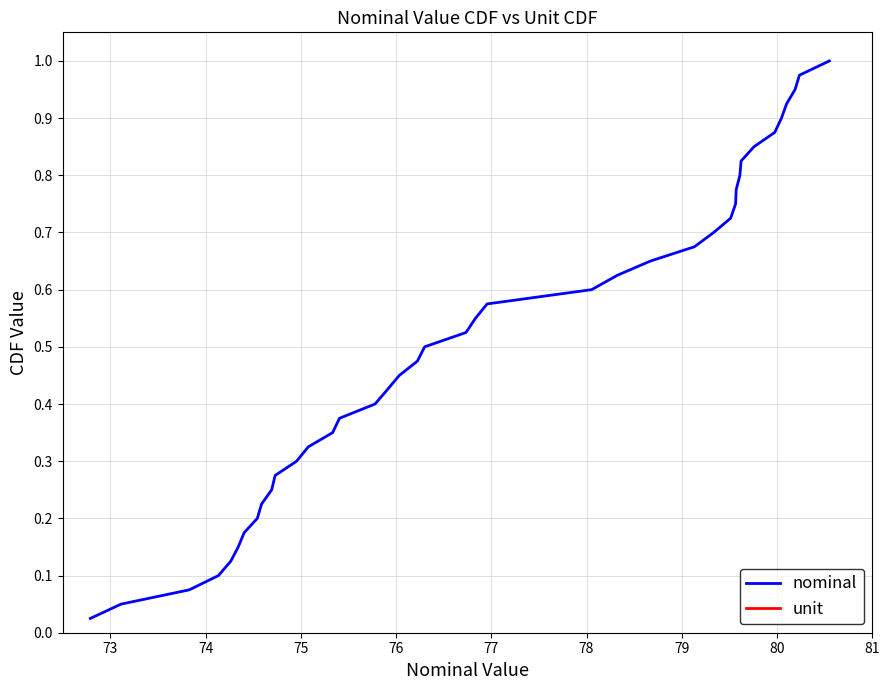

True or false: unit and nominal intersect in this chart.

False